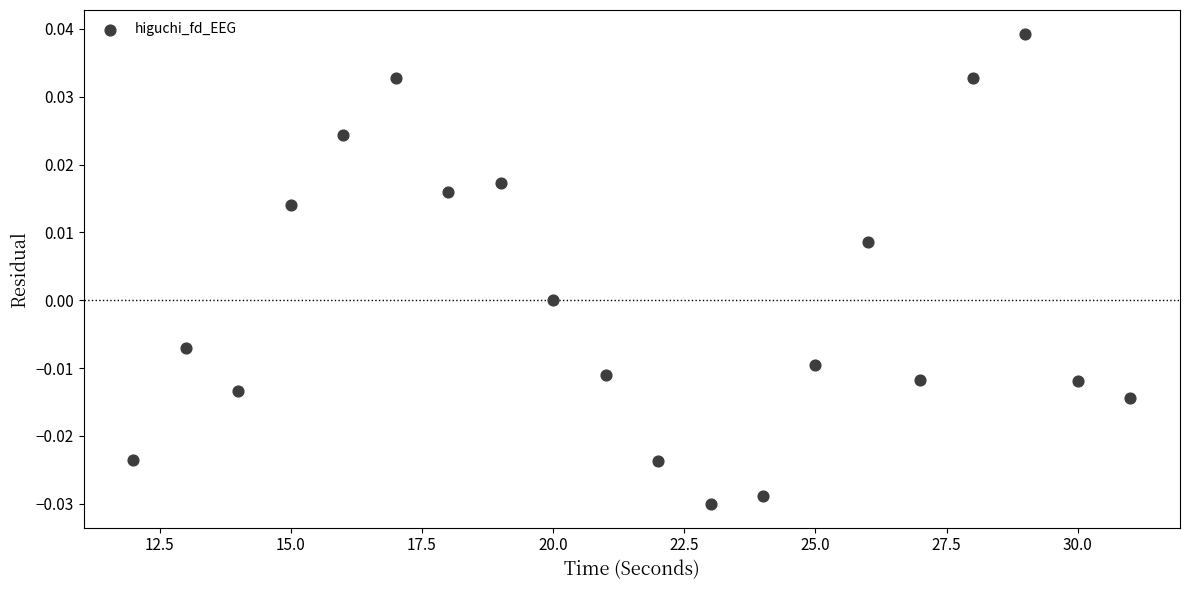

What is the range of X values (max minus min)?

19.0